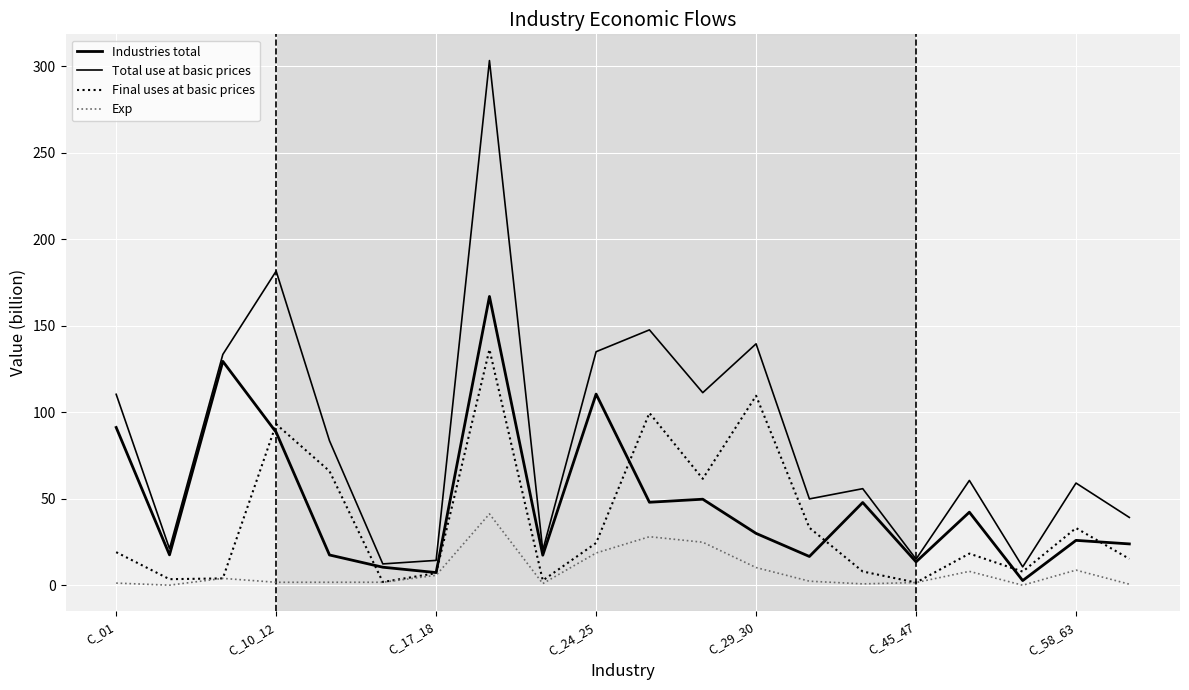

At which label does Industries total reach its peak?

7